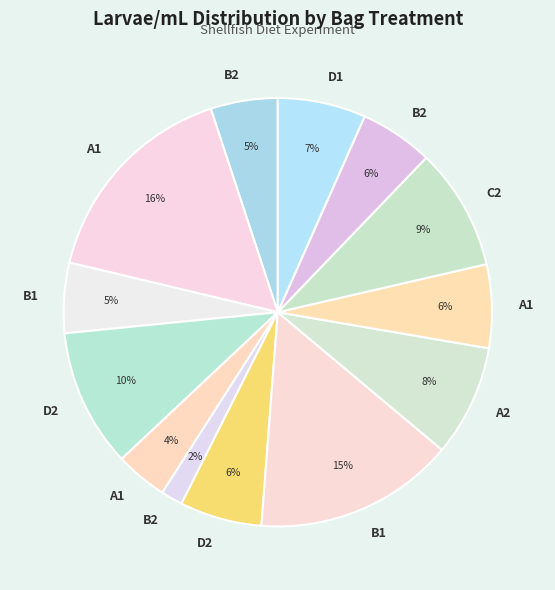

How many segments does this pie chart have?

13